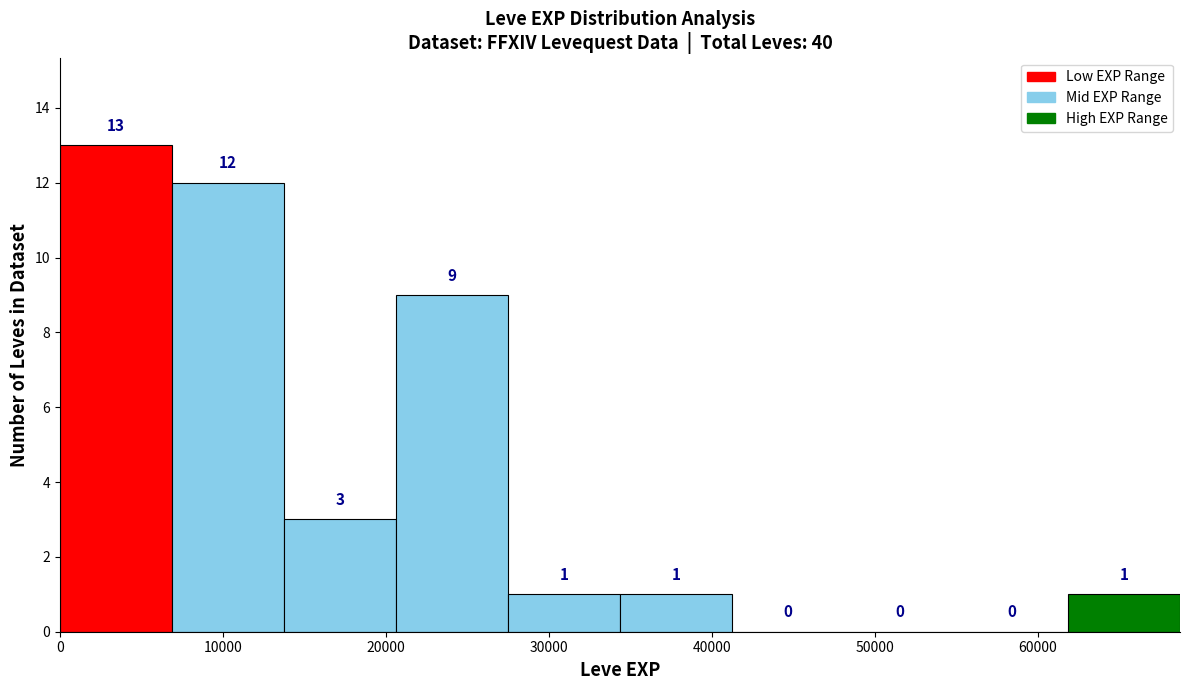

Reading left to right, list every bar in this chart as the range it spans on the x-axis followed by its height. The bar edges are not printed on the chart, so give them approximately, as read against the axis.

0 to 7000: 13
7000 to 14000: 12
14000 to 21000: 3
21000 to 27000: 9
27000 to 34000: 1
34000 to 41000: 1
41000 to 48000: 0
48000 to 55000: 0
55000 to 62000: 0
62000 to 69000: 1